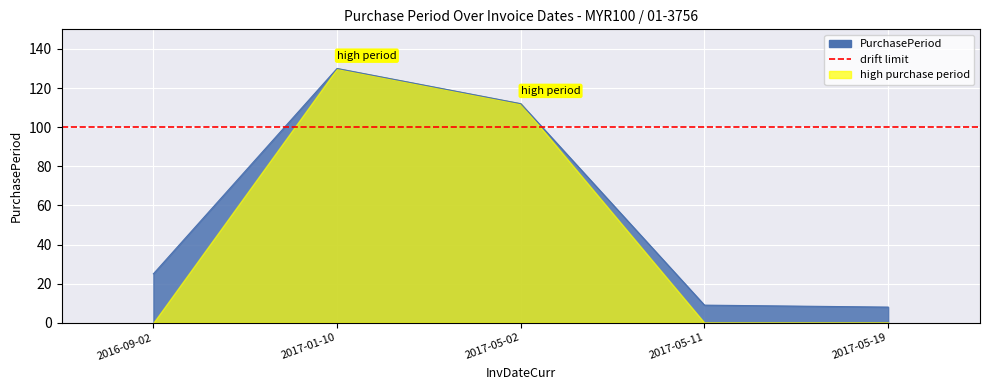

Reading left to right, what are all the values shown in this chart?

2016-09-02=25	2017-01-10=130	2017-05-02=112	2017-05-11=9	2017-05-19=8